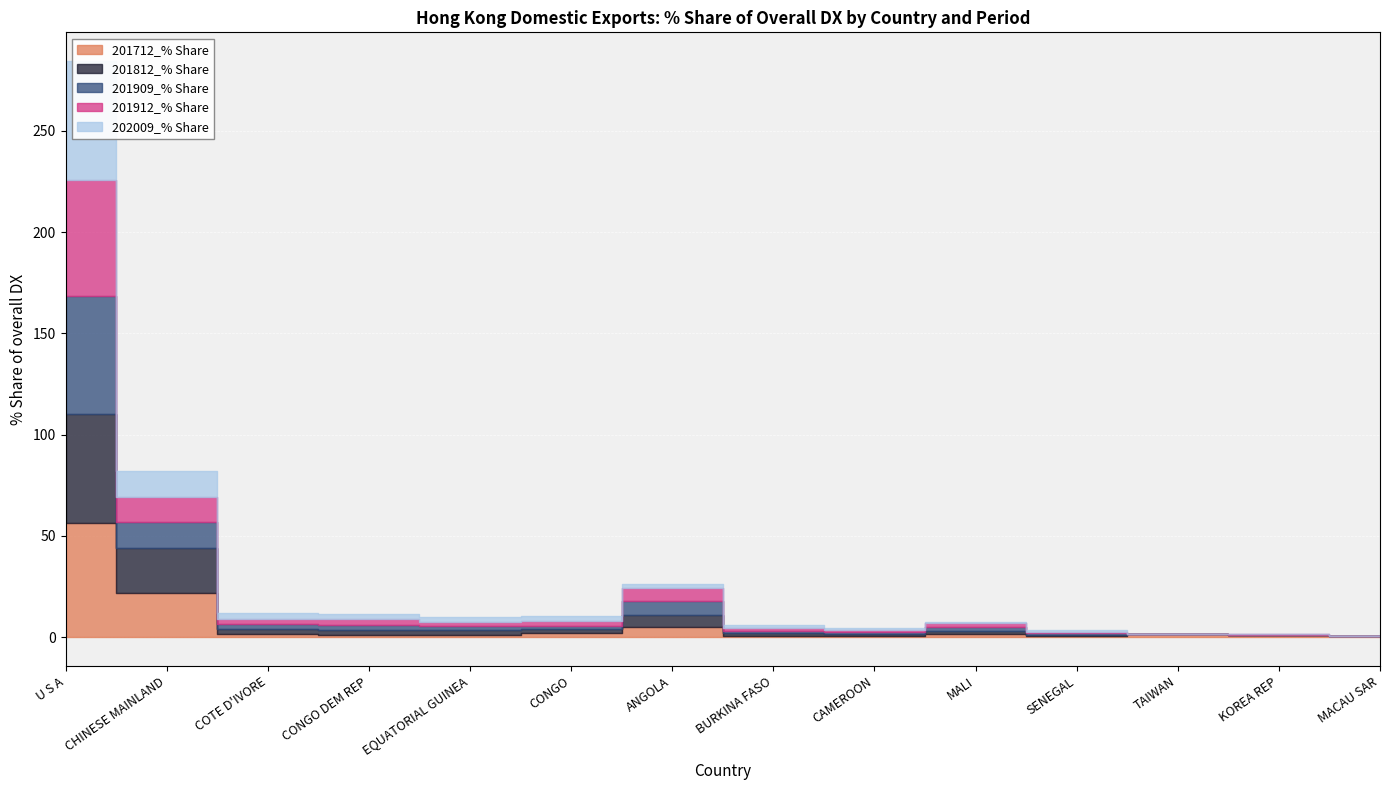

Reading left to right, transcribe all the data shown in this chart.

201712_% Share: U S A=56.2	CHINESE MAINLAND=21.6	COTE D'IVORE=1.6	CONGO DEM REP=1.2	EQUATORIAL GUINEA=1.2	CONGO=2.1	ANGOLA=4.9	BURKINA FASO=0.7	CAMEROON=0.8	MALI=1.3	SENEGAL=0.4	TAIWAN=1.3	KOREA REP=1.0	MACAU SAR=0.7
201812_% Share: U S A=53.8	CHINESE MAINLAND=22.4	COTE D'IVORE=2.4	CONGO DEM REP=2.1	EQUATORIAL GUINEA=2.2	CONGO=2.1	ANGOLA=5.9	BURKINA FASO=1.3	CAMEROON=0.6	MALI=1.5	SENEGAL=0.6	TAIWAN=0.0	KOREA REP=0.1	MACAU SAR=0.0
201909_% Share: U S A=58.2	CHINESE MAINLAND=12.6	COTE D'IVORE=2.2	CONGO DEM REP=2.5	EQUATORIAL GUINEA=1.9	CONGO=1.6	ANGOLA=6.9	BURKINA FASO=1.2	CAMEROON=0.9	MALI=2.0	SENEGAL=0.8	TAIWAN=0.1	KOREA REP=0.0	MACAU SAR=0.0
201912_% Share: U S A=57.6	CHINESE MAINLAND=12.4	COTE D'IVORE=2.6	CONGO DEM REP=3.0	EQUATORIAL GUINEA=2.2	CONGO=2.2	ANGOLA=6.4	BURKINA FASO=1.2	CAMEROON=1.0	MALI=2.2	SENEGAL=0.9	TAIWAN=0.0	KOREA REP=0.4	MACAU SAR=0.0
202009_% Share: U S A=58.5	CHINESE MAINLAND=12.8	COTE D'IVORE=3.3	CONGO DEM REP=2.7	EQUATORIAL GUINEA=2.5	CONGO=2.4	ANGOLA=1.8	BURKINA FASO=1.5	CAMEROON=1.0	MALI=0.7	SENEGAL=0.7	TAIWAN=0.2	KOREA REP=0.0	MACAU SAR=0.0